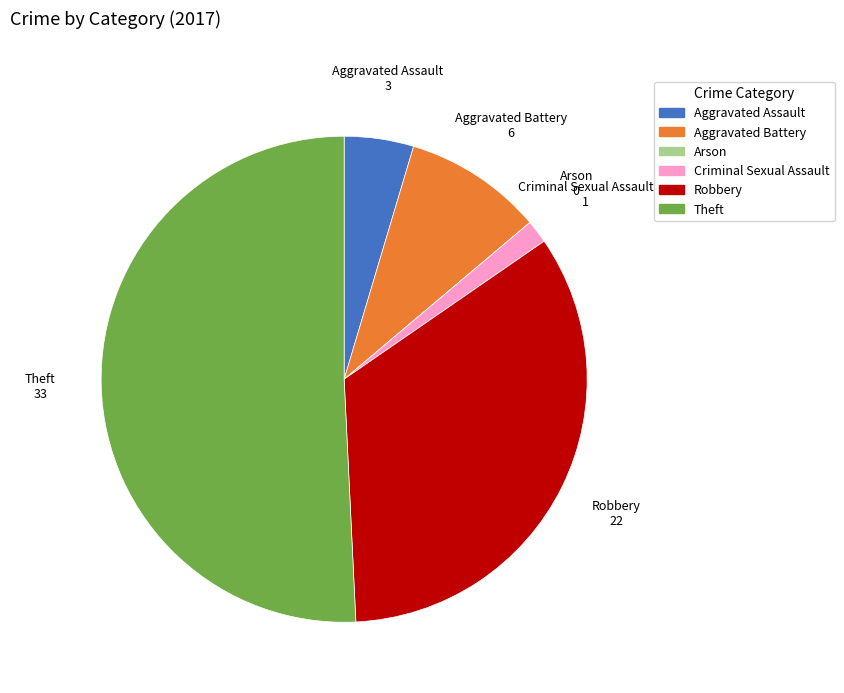

The Criminal Sexual Assault slice represents 2% of the pie. True or false?

True